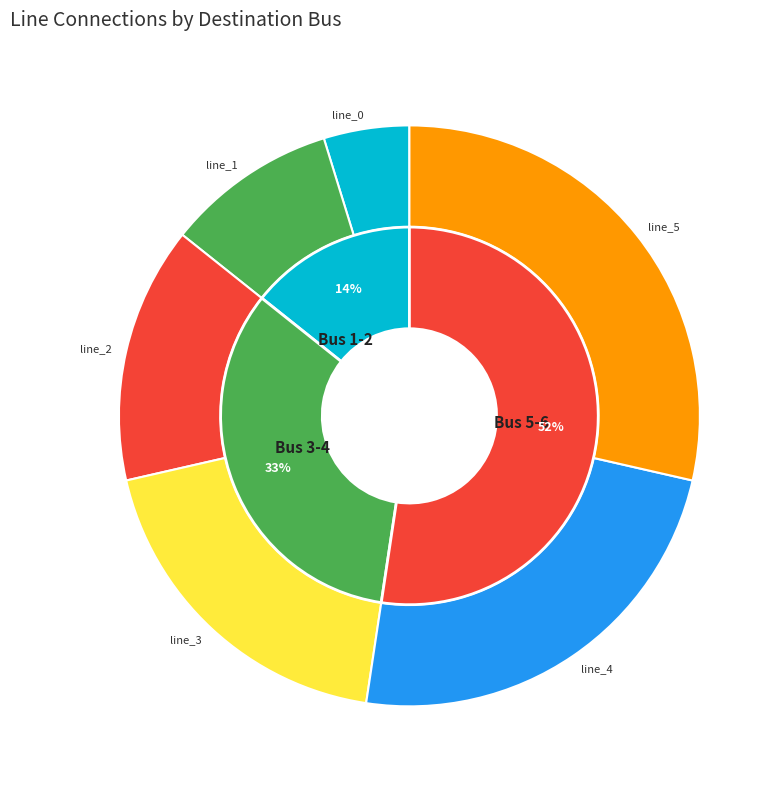

What is the total percentage of line_4 and line_5?

52.4%